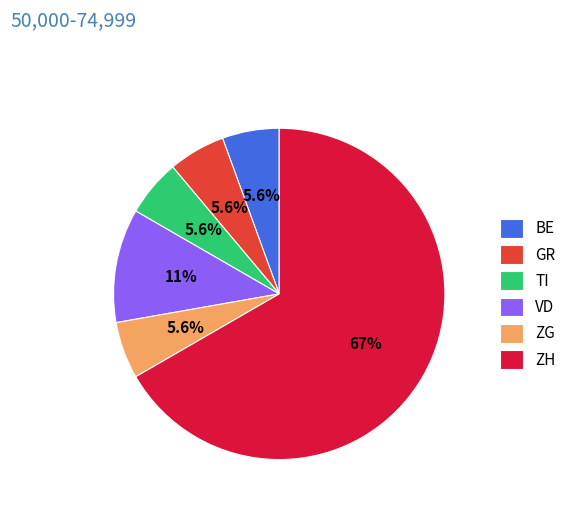

True or false: ZH accounts for 90% of the total.

False